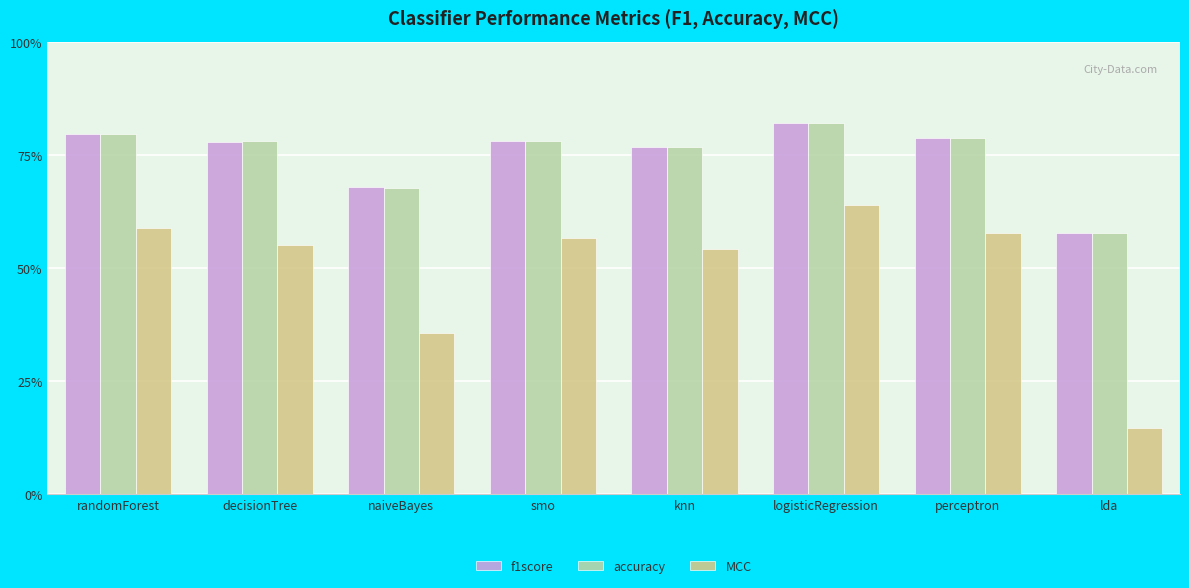

True or false: f1score has a value of 0.2 at logisticRegression.

False